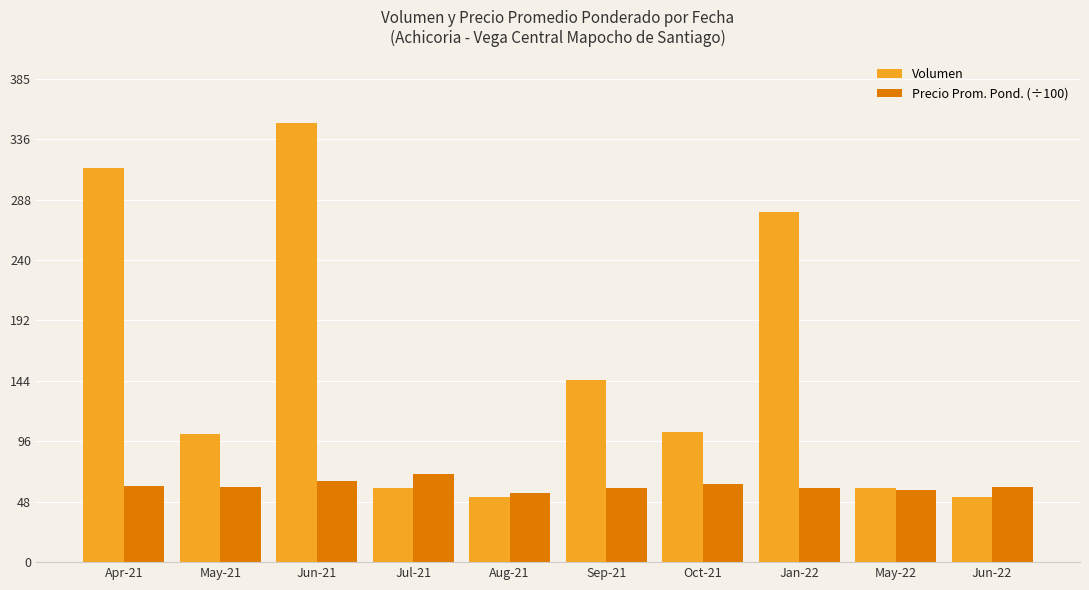

Which series has the largest total across all categories?

Volumen